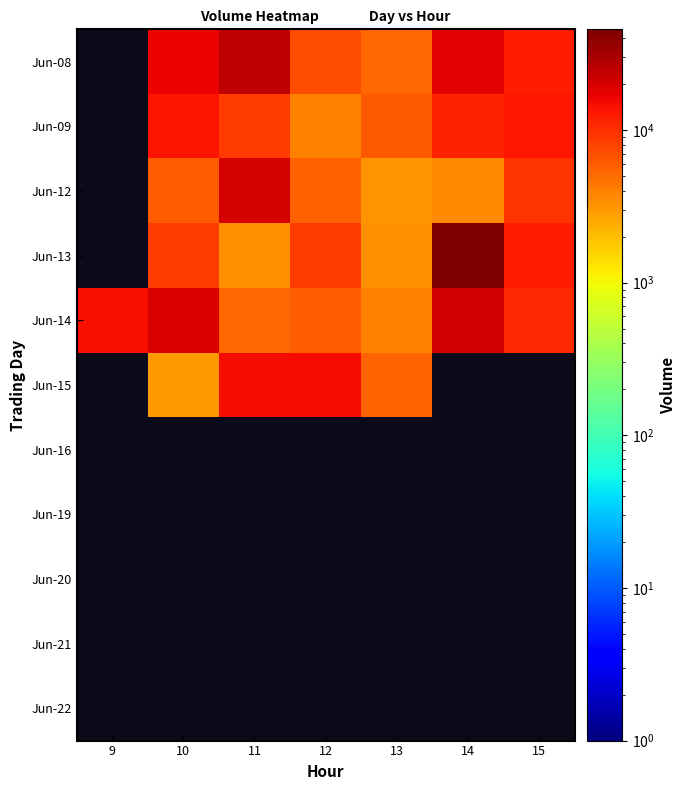

List the labels in order of Jun-19 value, largest first.

9, 10, 11, 12, 13, 14, 15